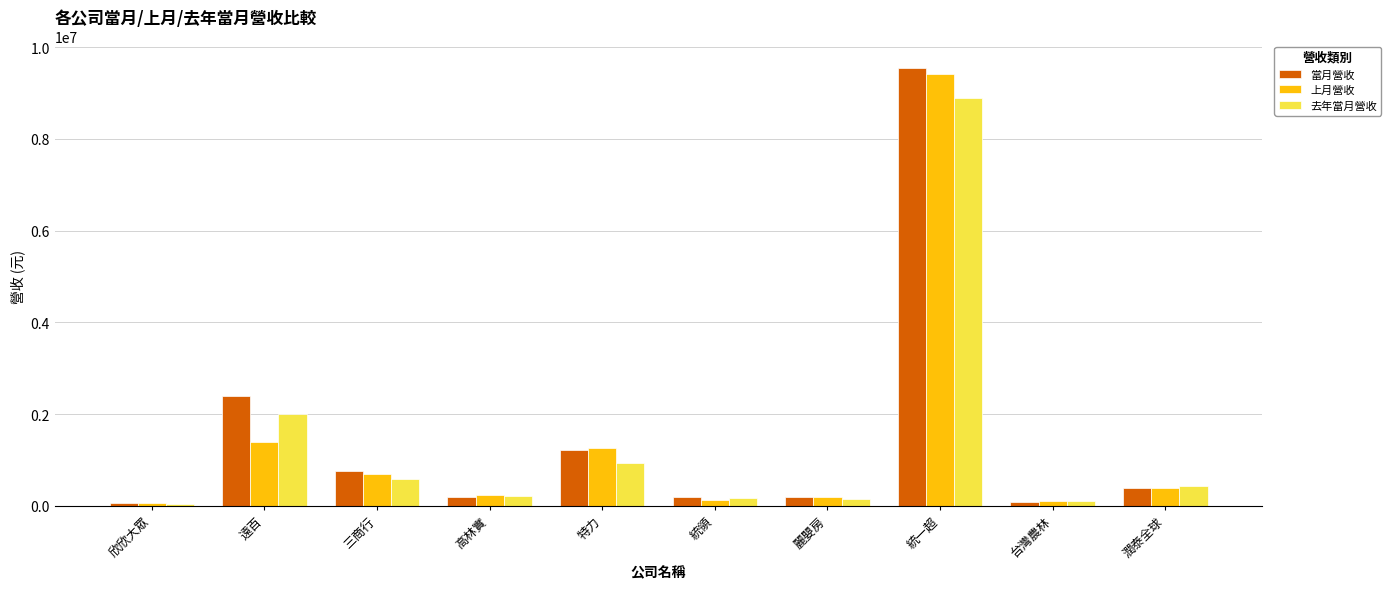

What is the spread (max minus min) of values at 特力?

317853